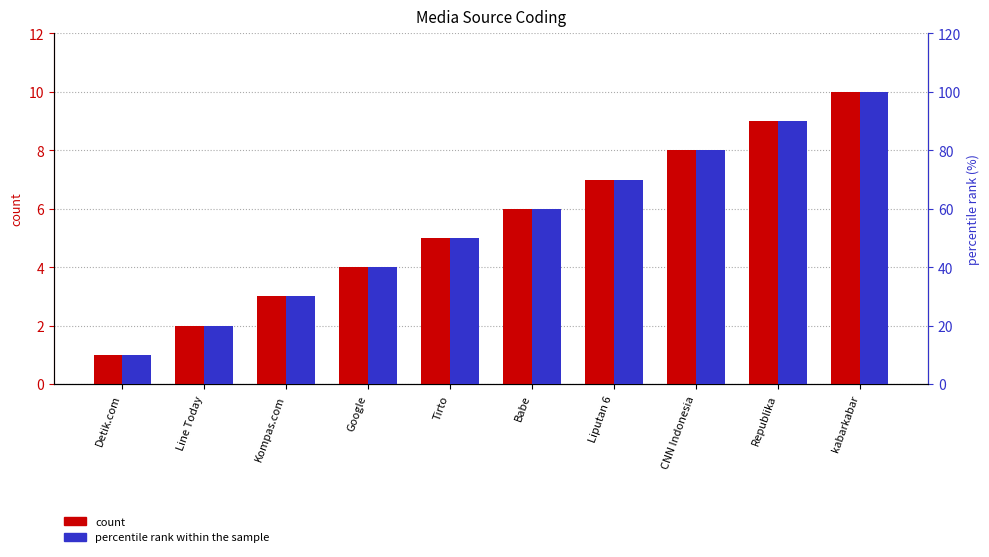

What is the difference between the second highest and second lowest values in the percentile rank within the sample series?

70